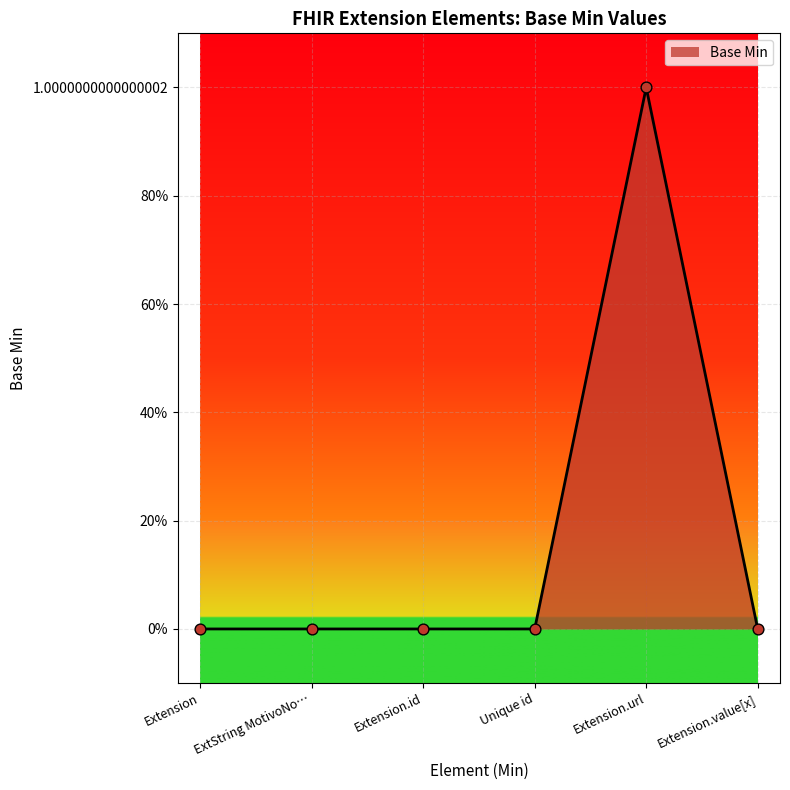

Between Extension.id and Unique id, which is larger?

Extension.id